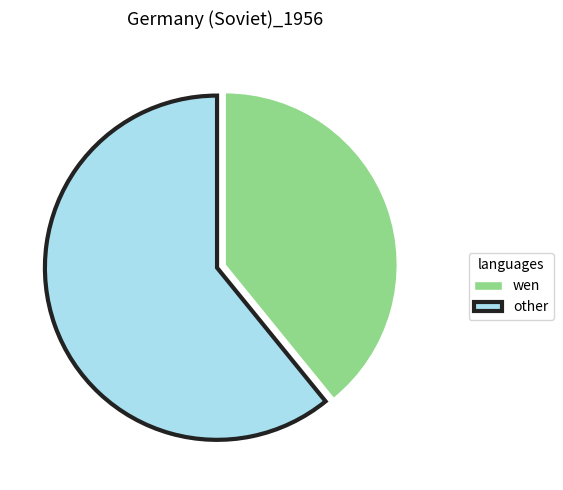

Combined, do other and wen account for over 50%?

Yes